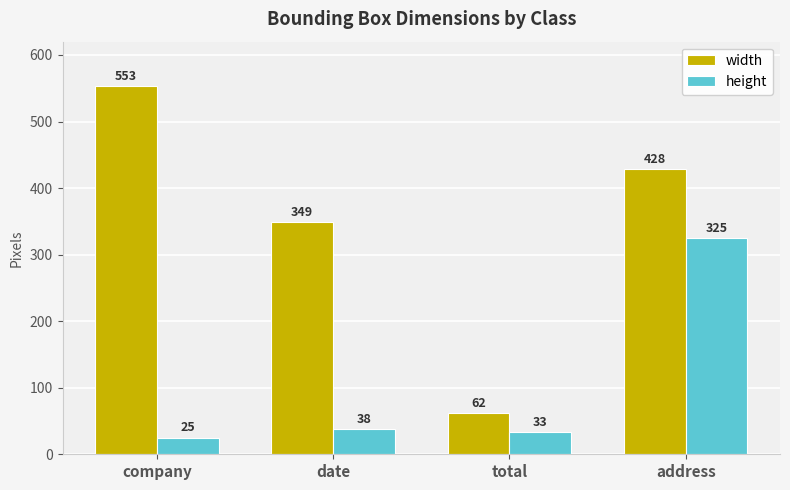

At address, list the series in order from smallest to largest.

height, width